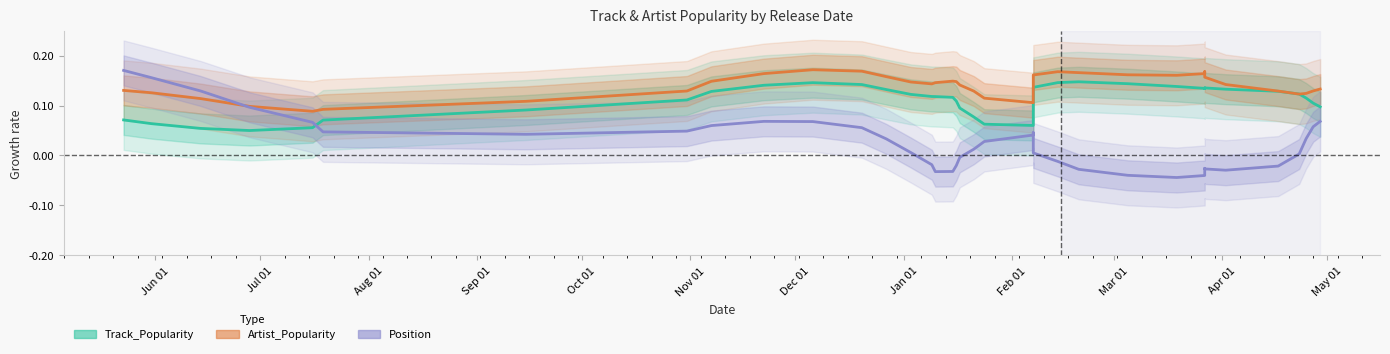

True or false: Artist_Popularity and Track_Popularity intersect in this chart.

True